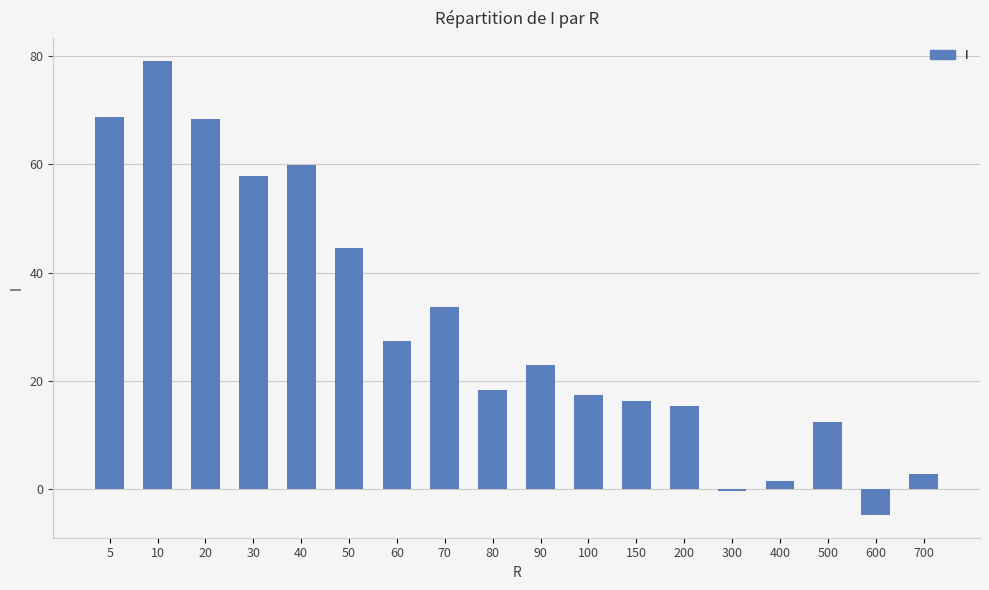

Are the bars grouped side by side (vs. stacked)?

No